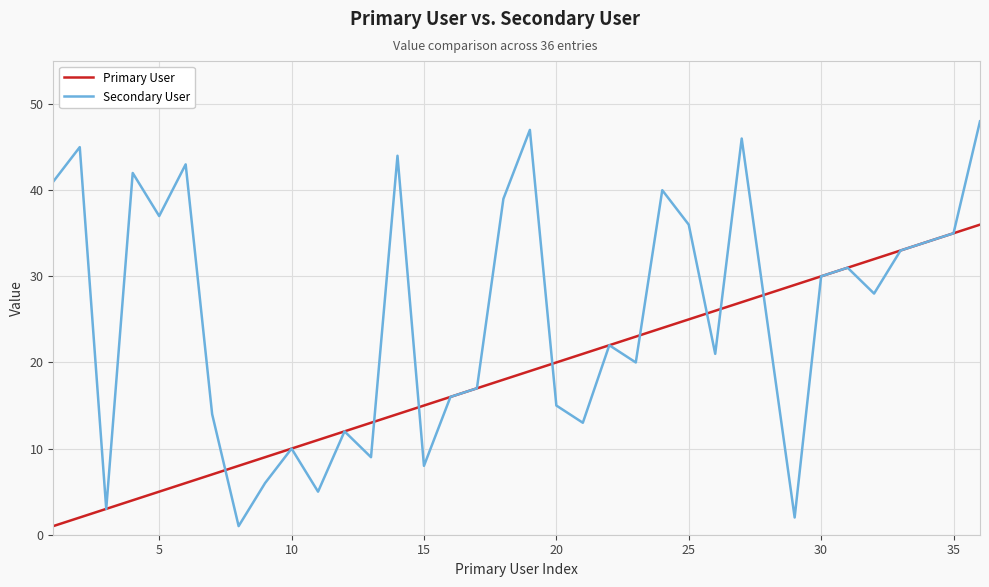

Which series has the largest total across all categories?

Secondary User